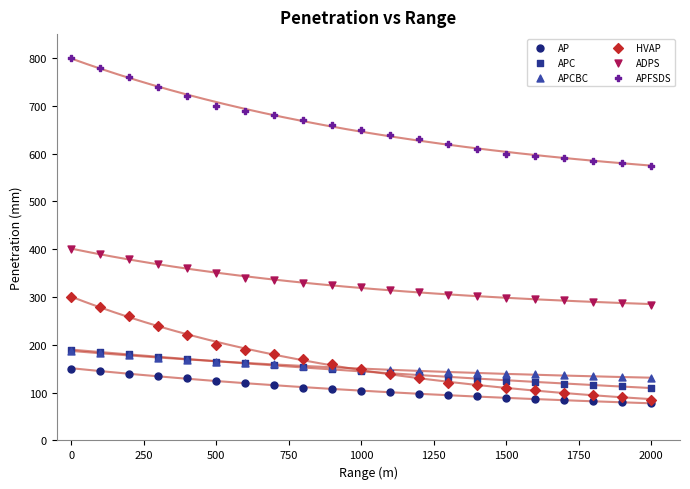

Across all series, what Y value is closest to 439?

400